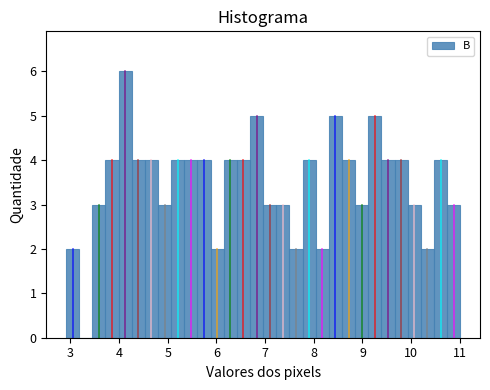

Read against the x-axis, roughly where is the centre of the tallest bar?

4.1